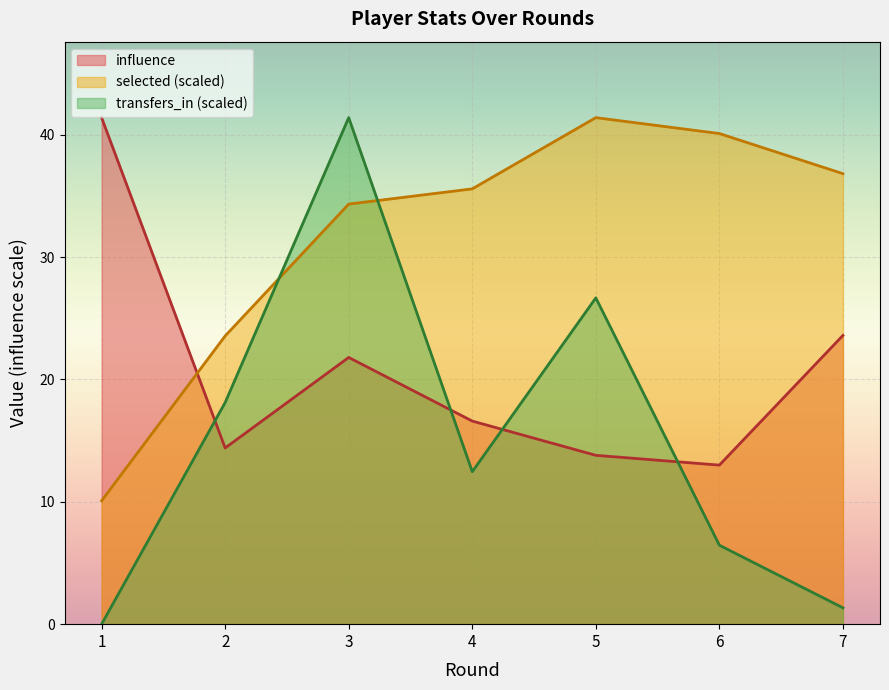

What is the difference between the selected values at 7 and 3?

2.5